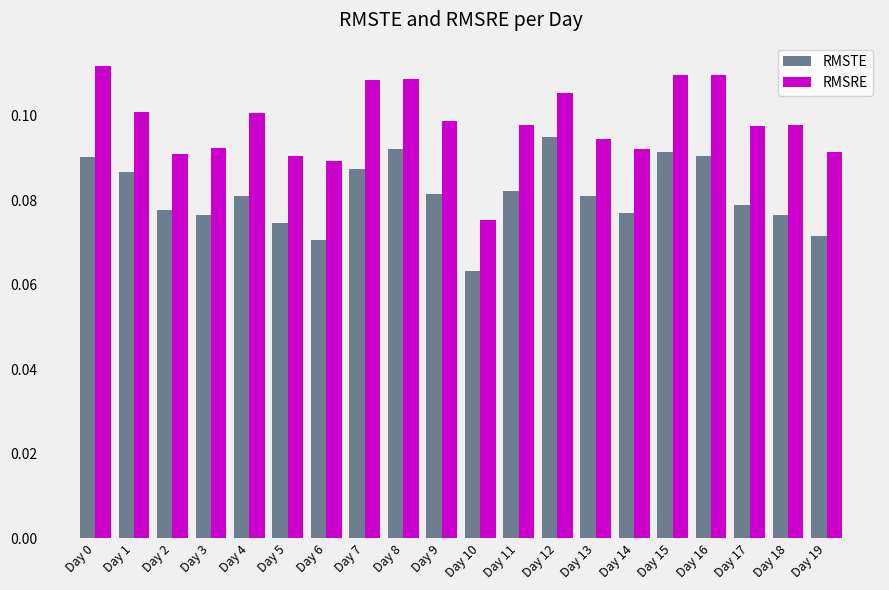

Which series has the widest spread of values?

RMSRE